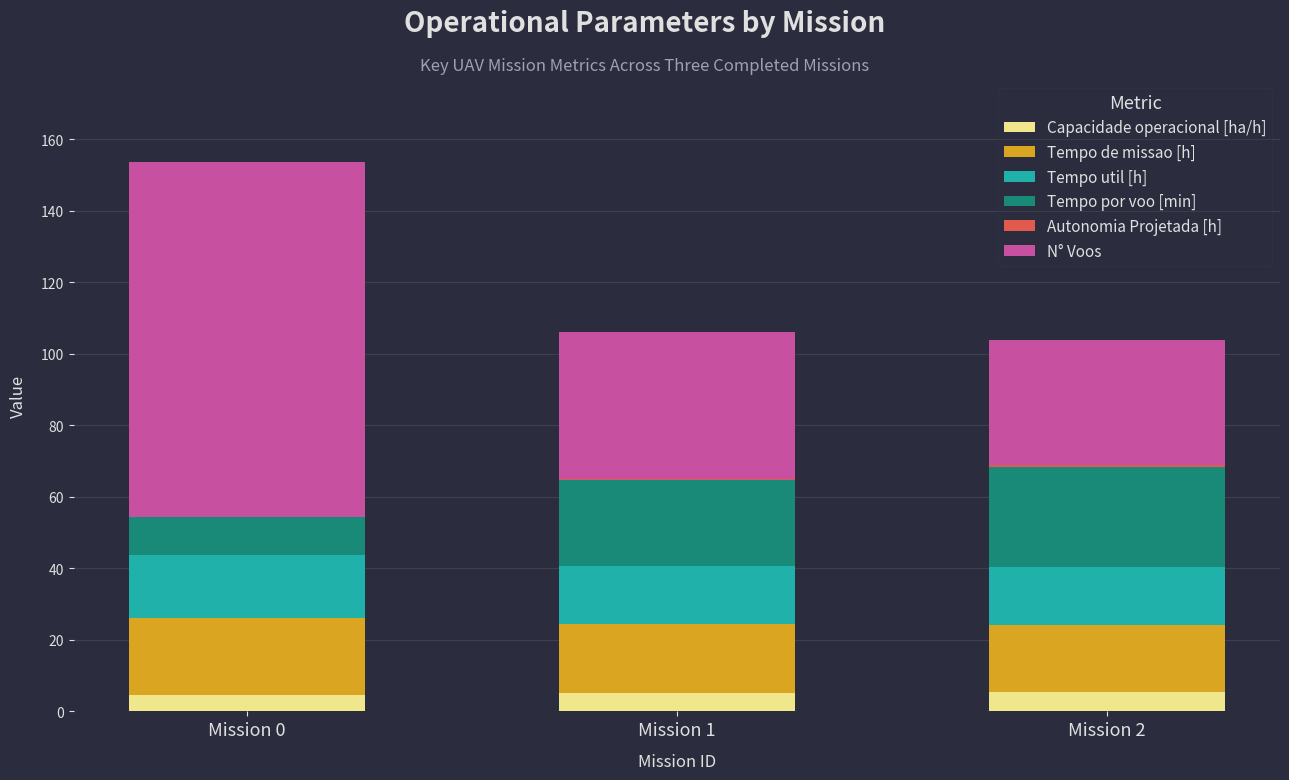

At which category is the sum across all series the highest?

Mission 0